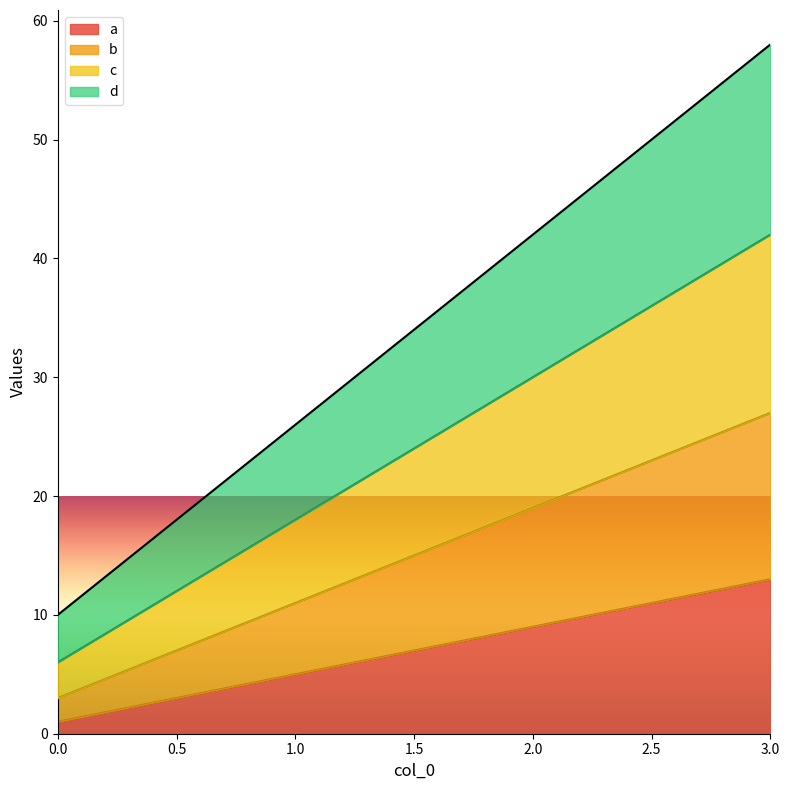

What is the sum of all a values?

28